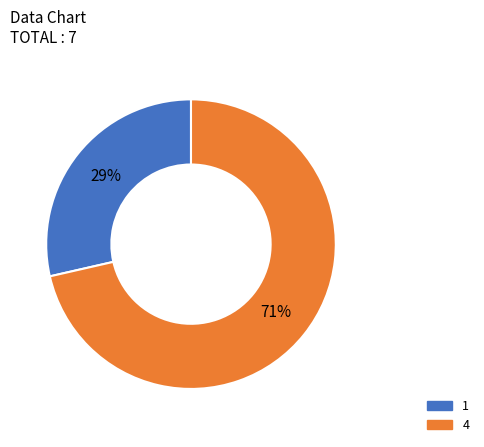

Is it true that 1 is 18% of the pie?

False